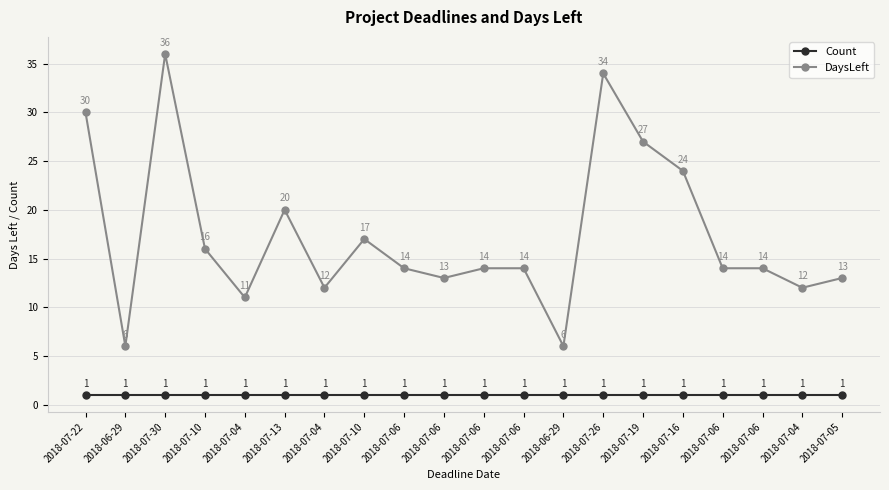

What is the difference between the maximum and minimum values in the DaysLeft series?

30